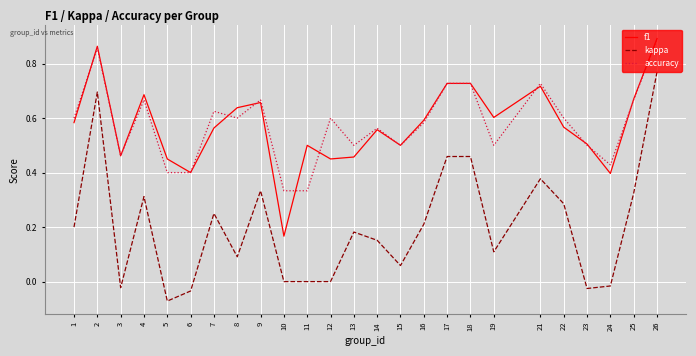

Between 10 and 12, which series saw the biggest shift?

f1